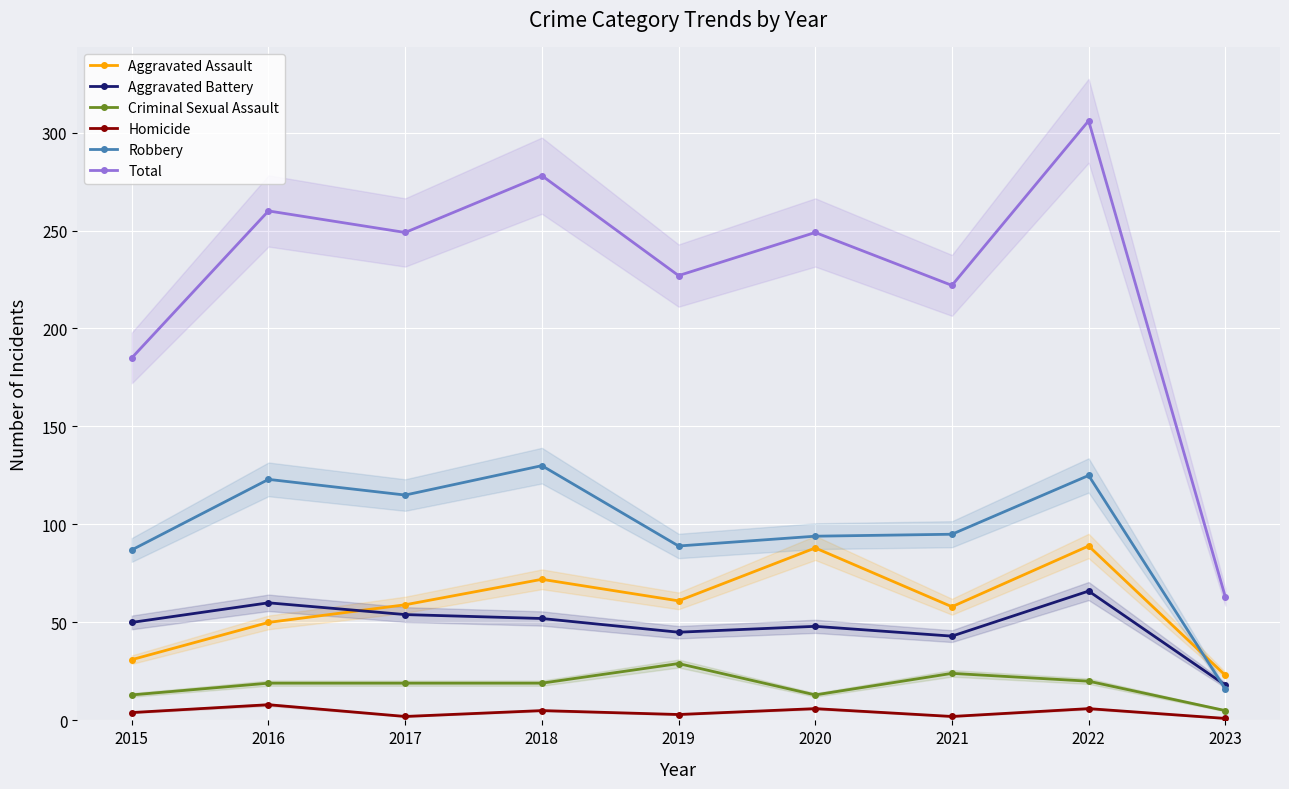

Is it true that Homicide equals 7 at 2015?

False